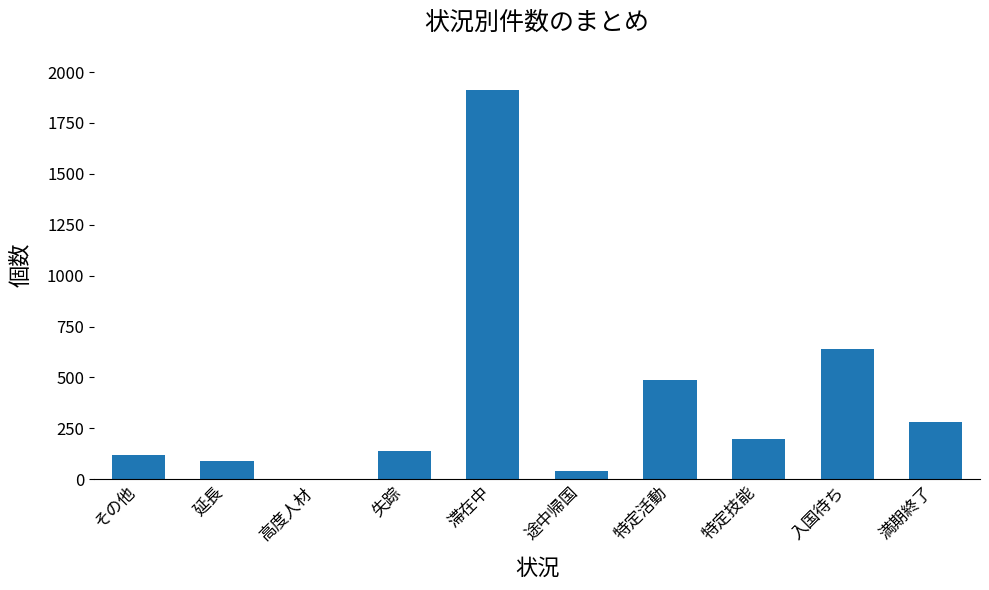

The chart shows a value of 1028 at 入国待ち. True or false?

False